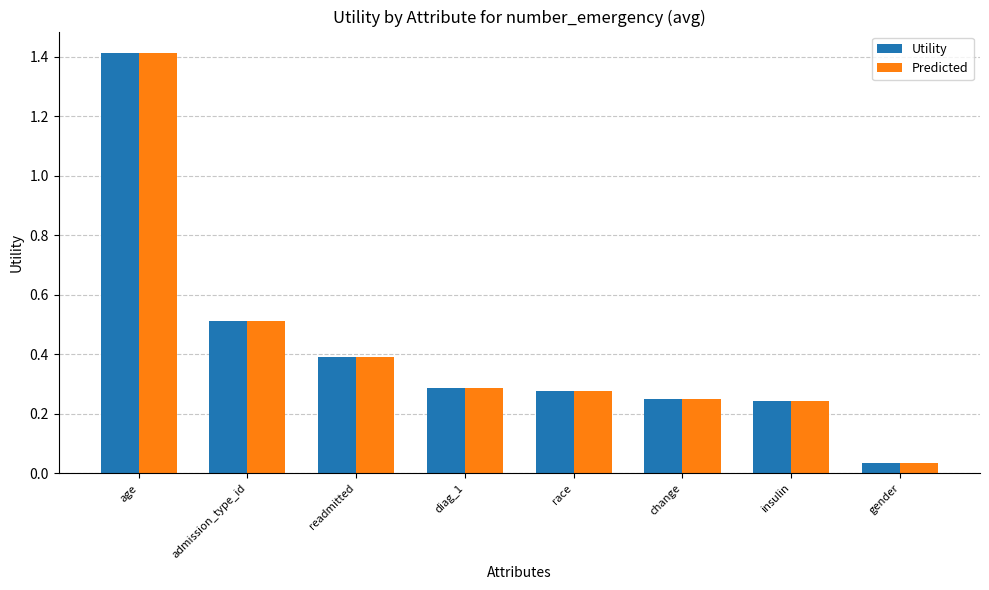

What is the difference between the Utility values at race and readmitted?

0.1